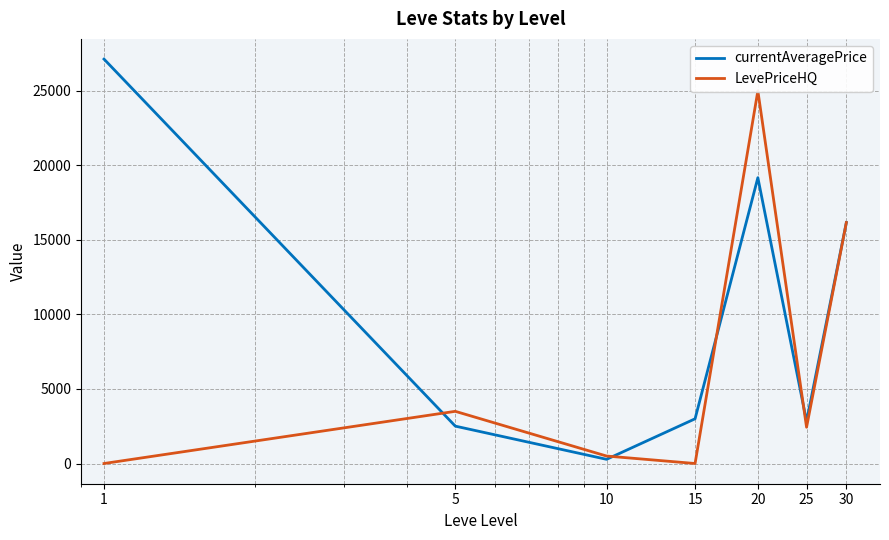

How many positive values does the LevePriceHQ series have?

5